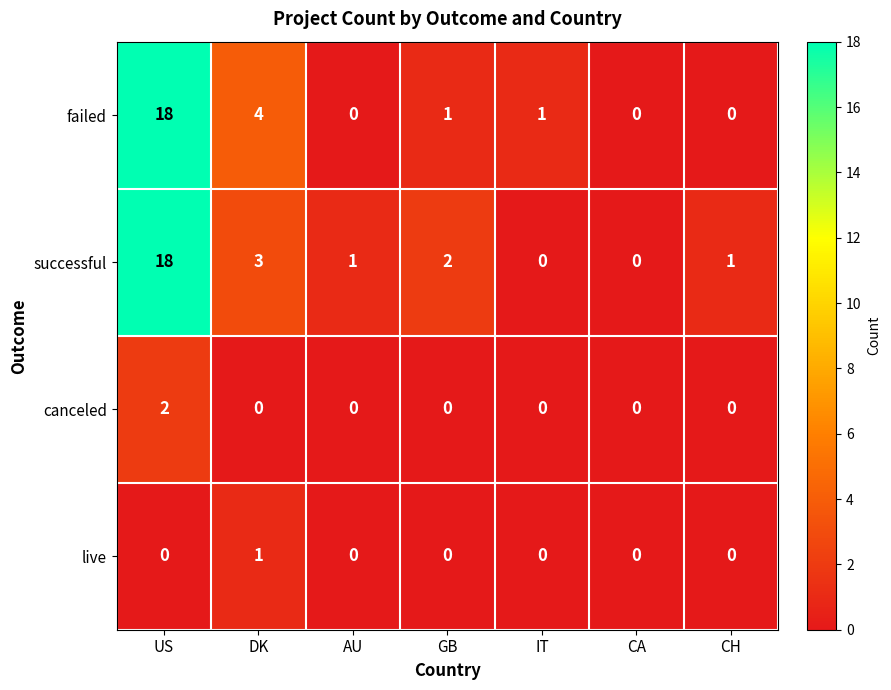

What is the greatest value displayed?

18